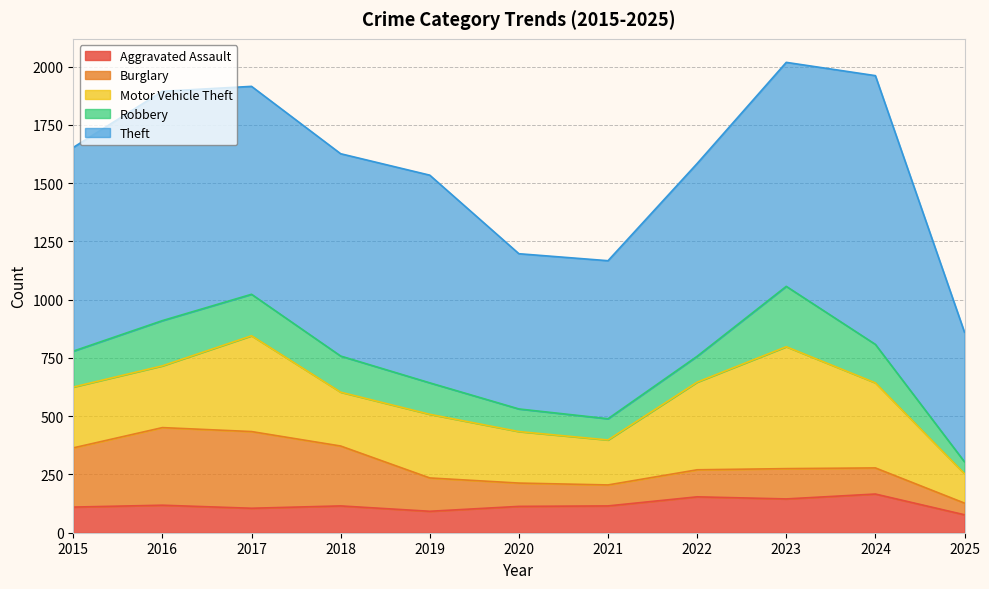

How many values in the Robbery series exceed 154?

5